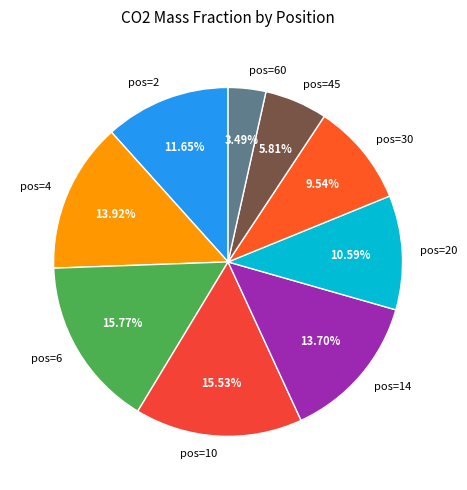

Do pos=60 and pos=4 together represent more than half of the pie?

No